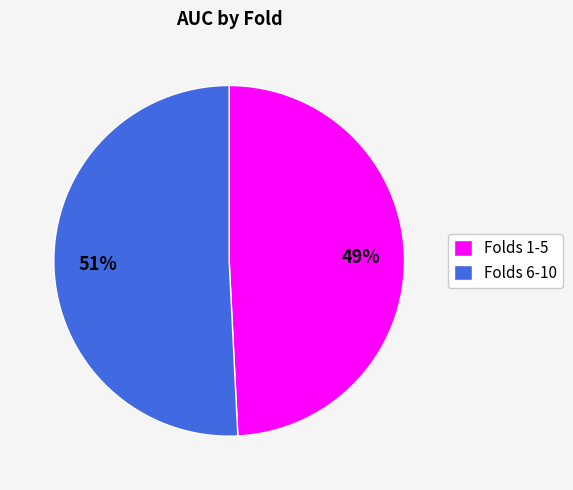

How many slices are in this pie chart?

2